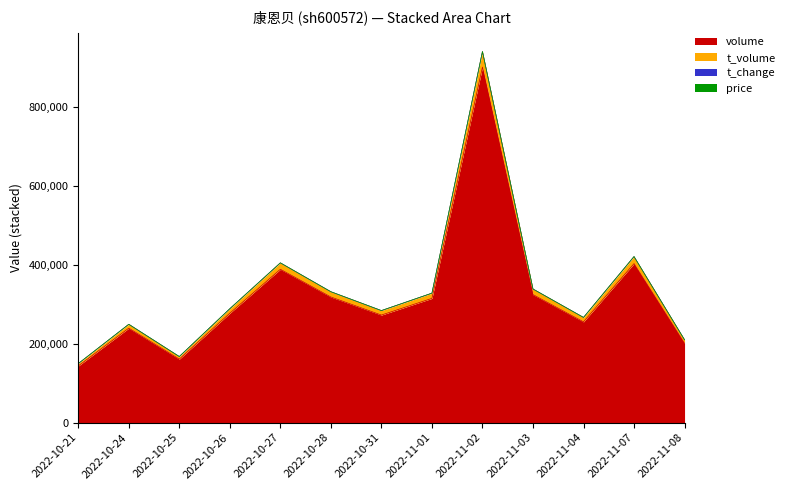

At which label does volume reach its peak?

2022-11-02